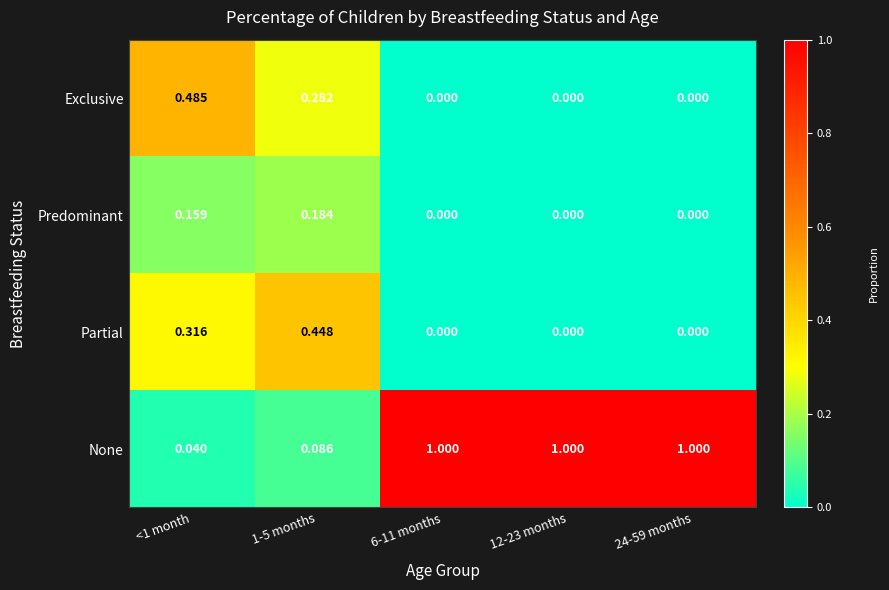

Rank the series at 1-5 months from highest to lowest value.

Partial, Exclusive, Predominant, None